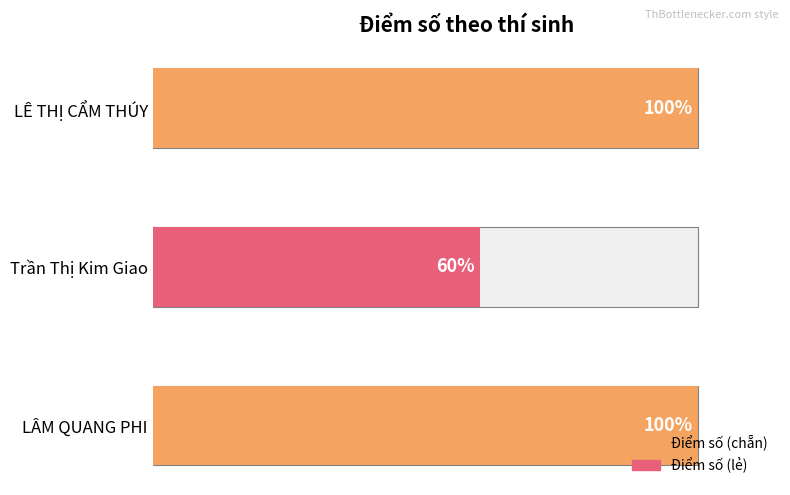

At which category does the chart reach its minimum across all series?

Trần Thị Kim Giao